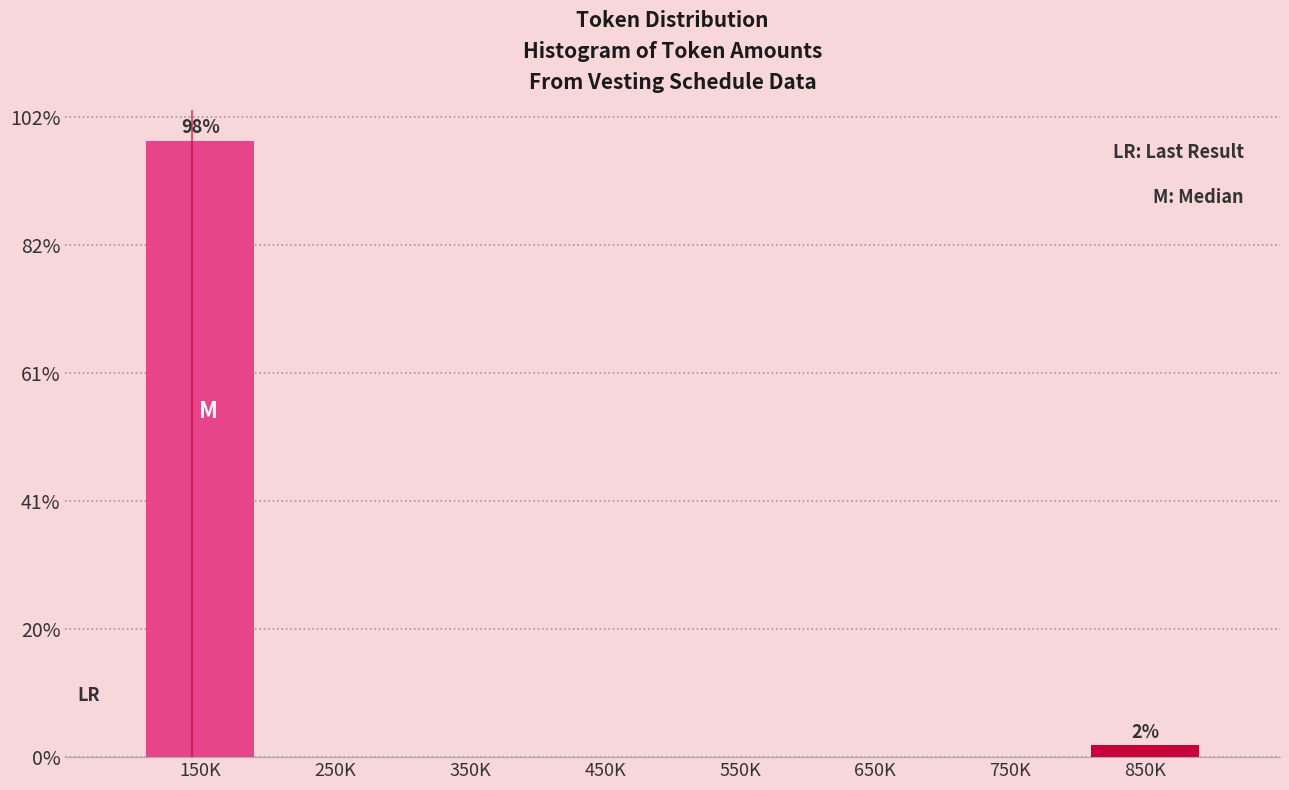

Are the bars horizontal?

No